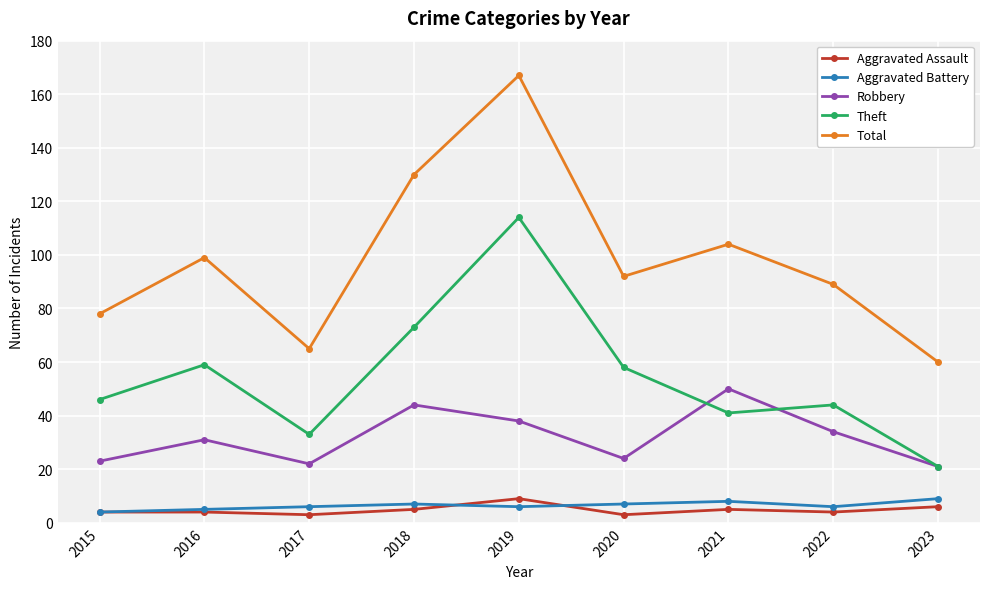

Where is the first local minimum for Robbery?

2017